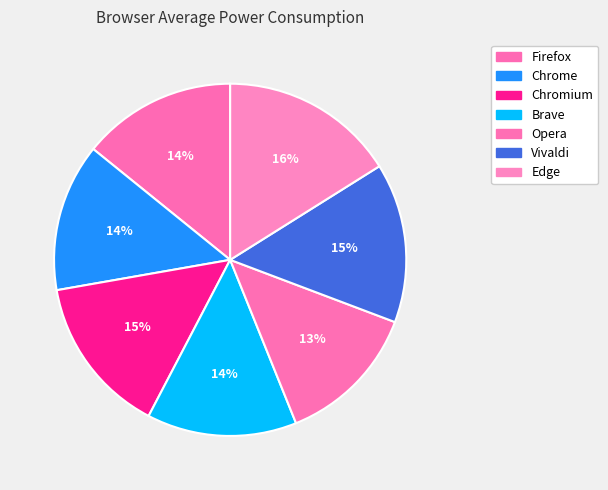

To the nearest percent, what is the difference between the largest and smallest slice percentages?

3%